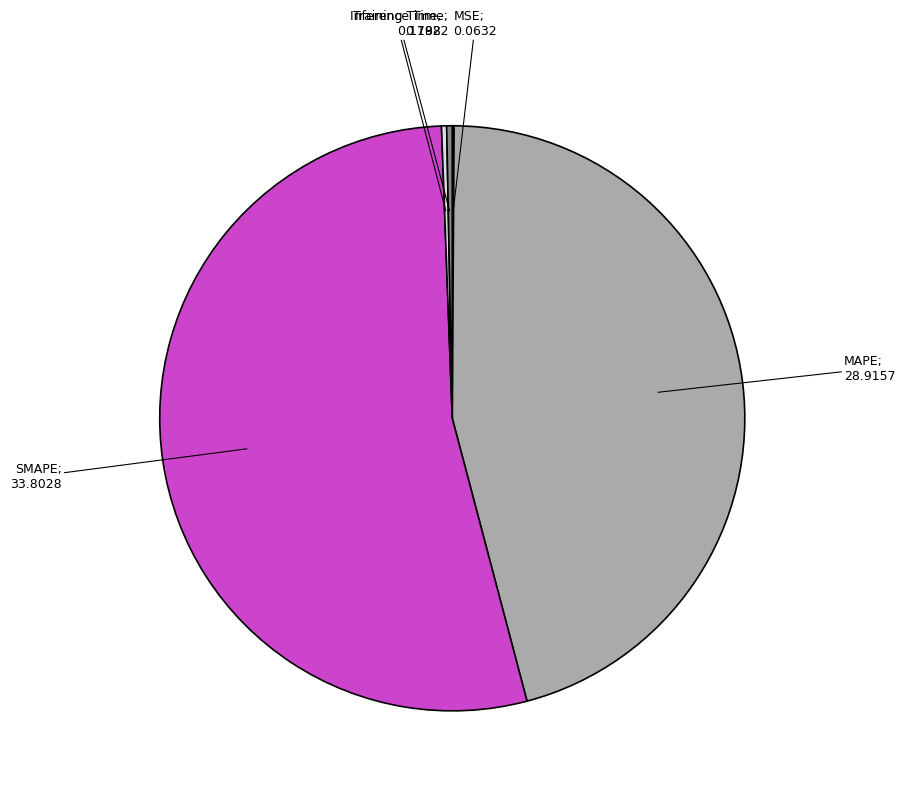

What is the largest slice in the pie chart?

SMAPE